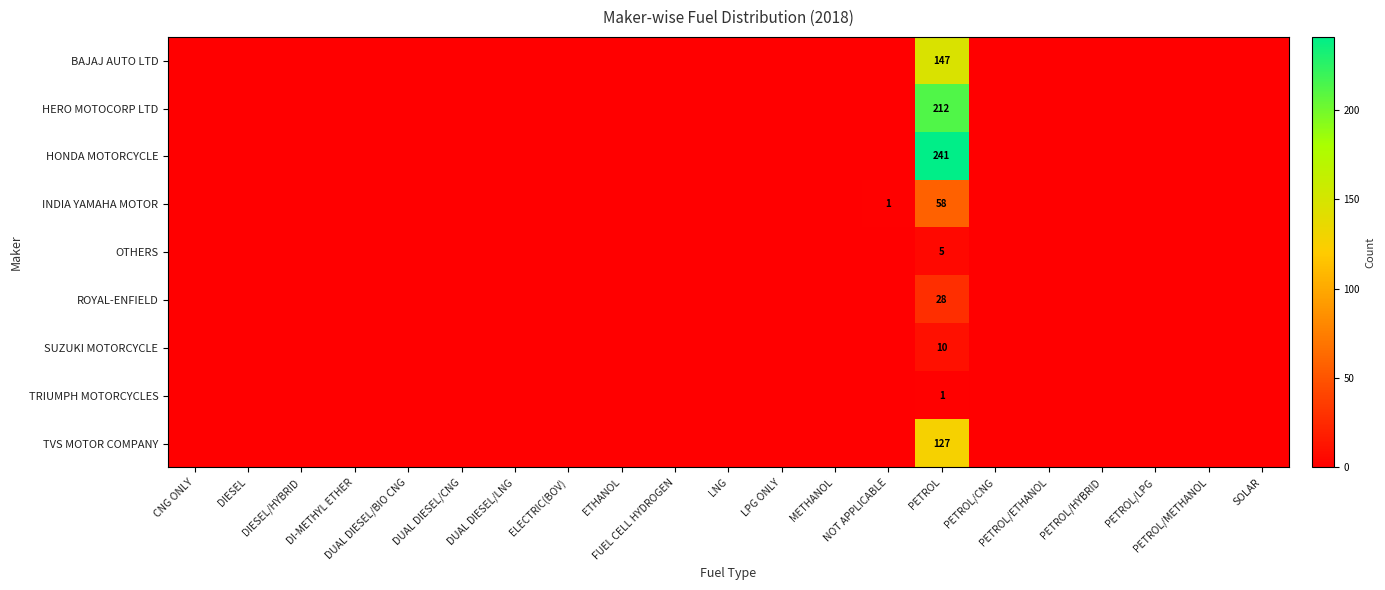

Is the value of BAJAJ AUTO LTD at PETROL/HYBRID greater than the value of HONDA MOTORCYCLE at DUAL DIESEL/BIO CNG?

No